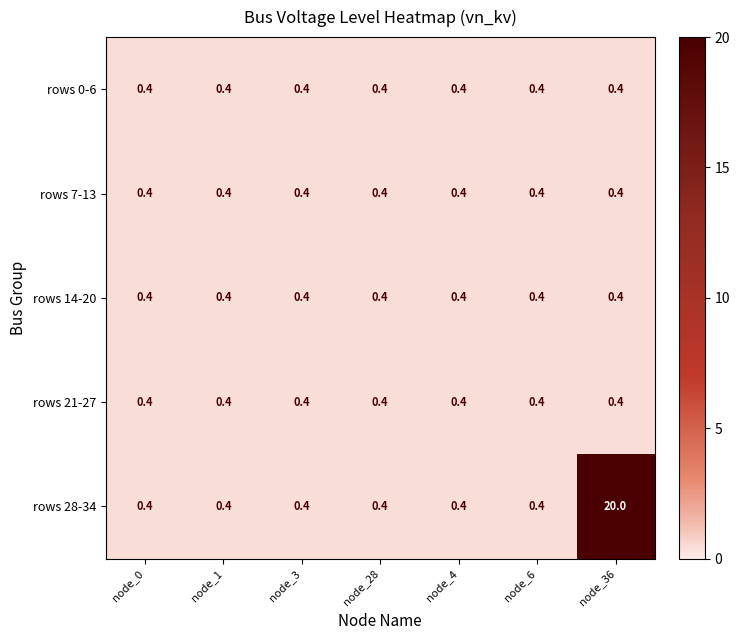

How many categories are shown in the chart?

7